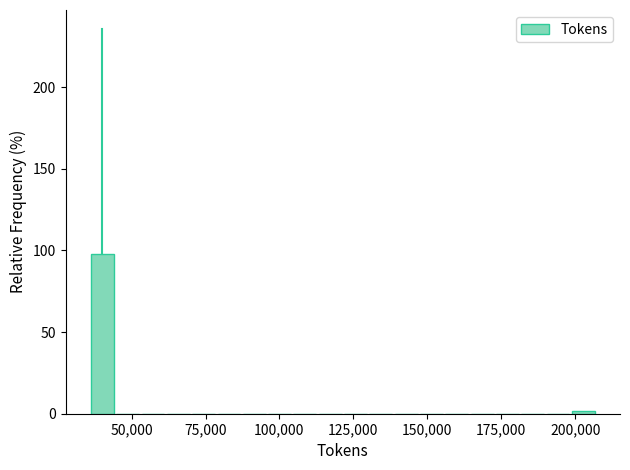

Around what value on the x-axis is the tallest bar? Give the approximate position of its centre, as read against the axis.

40000